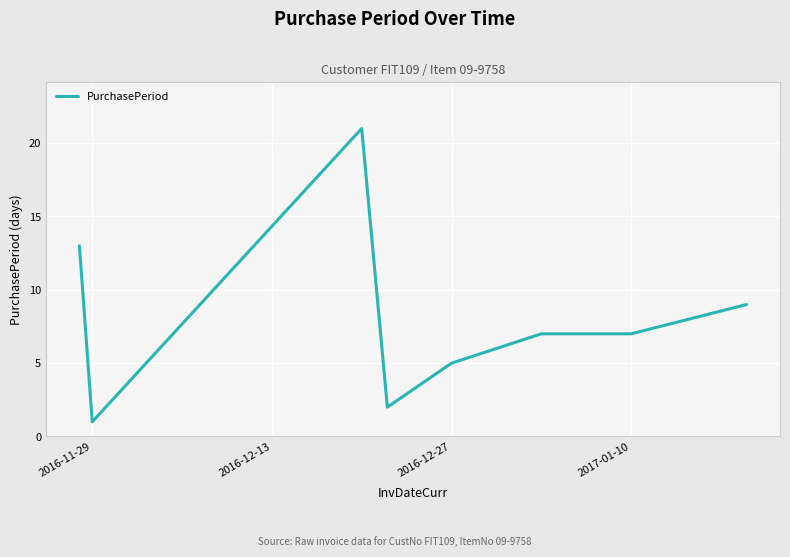

What is the maximum value shown in the chart?

21